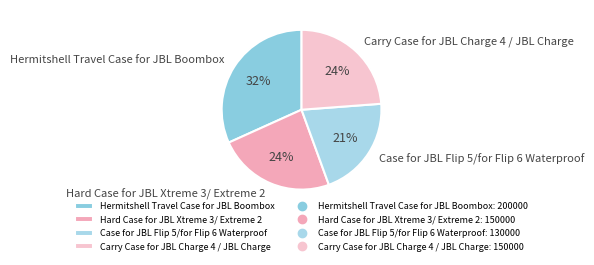

To the nearest percent, what is the difference between the largest and smallest slice percentages?

11%